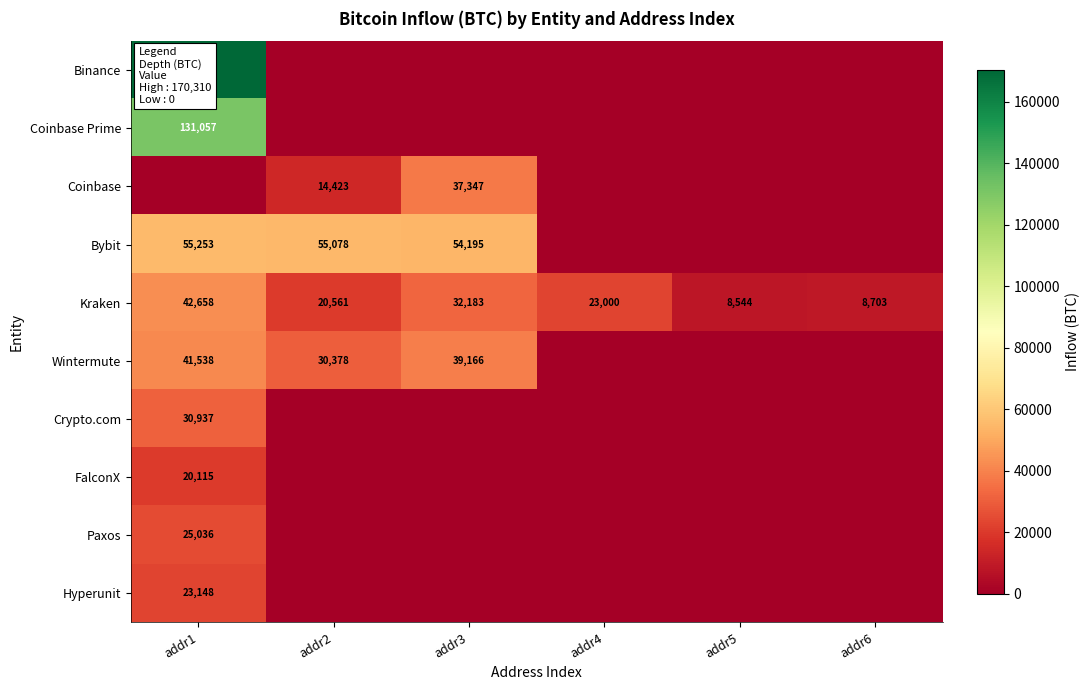

How many categories are shown in the chart?

6